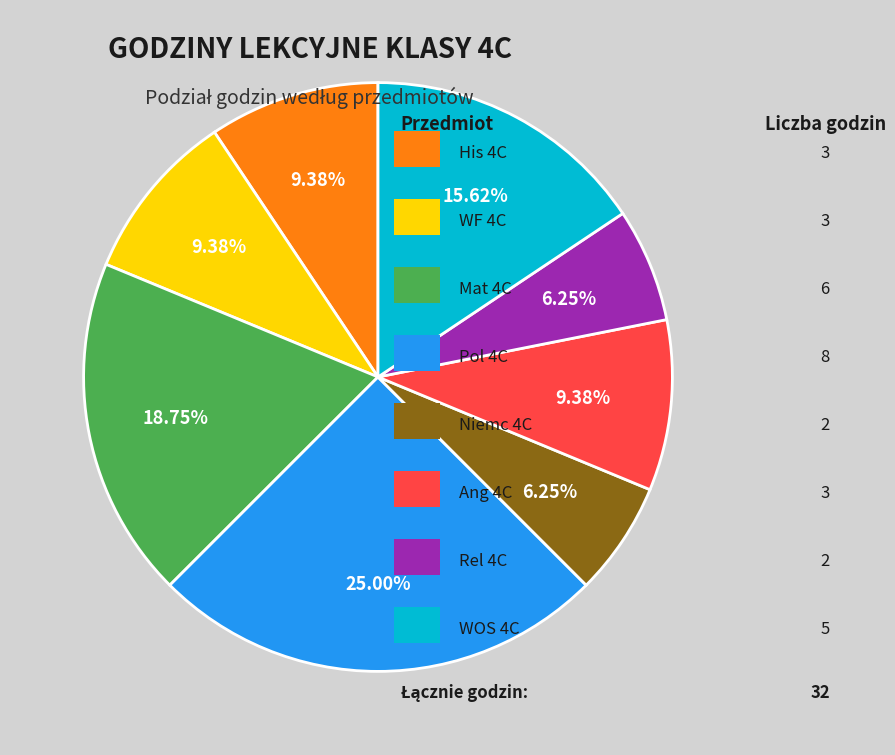

Does any single category account for the majority?

No